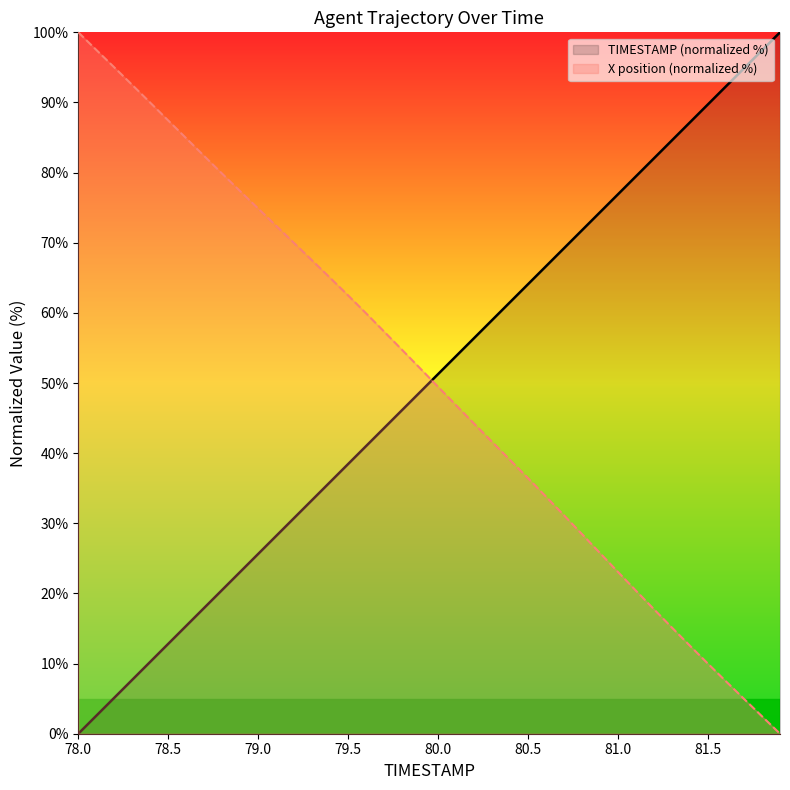

True or false: X has a value of 62.5 at 79.5.

True